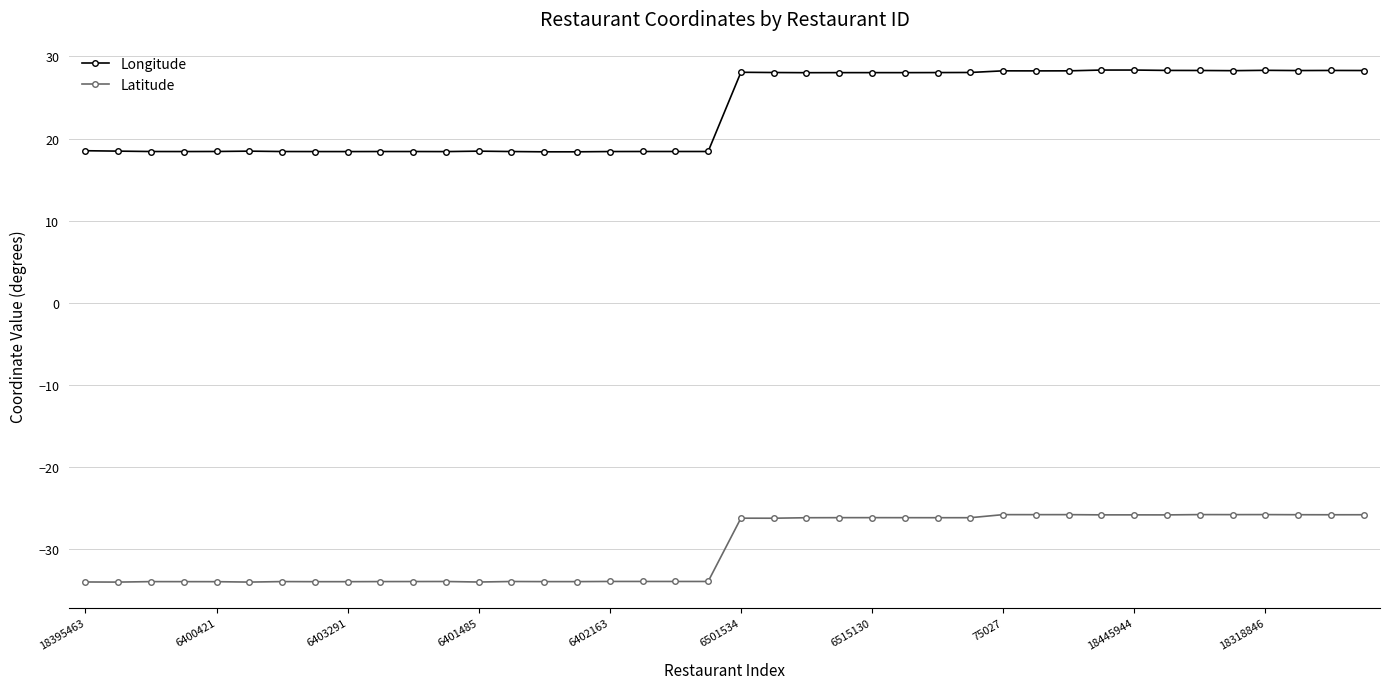

What is the minimum value shown in the chart?

-34.0